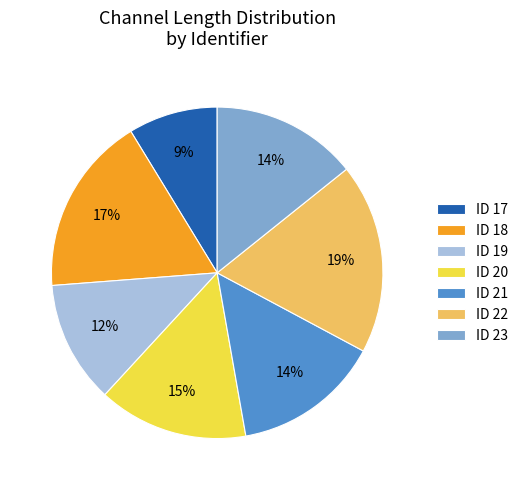

How many slices are in this pie chart?

7